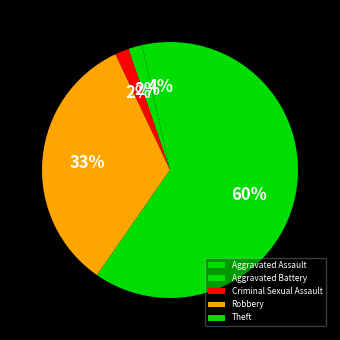

Between Aggravated Battery and Criminal Sexual Assault, which is larger?

Aggravated Battery